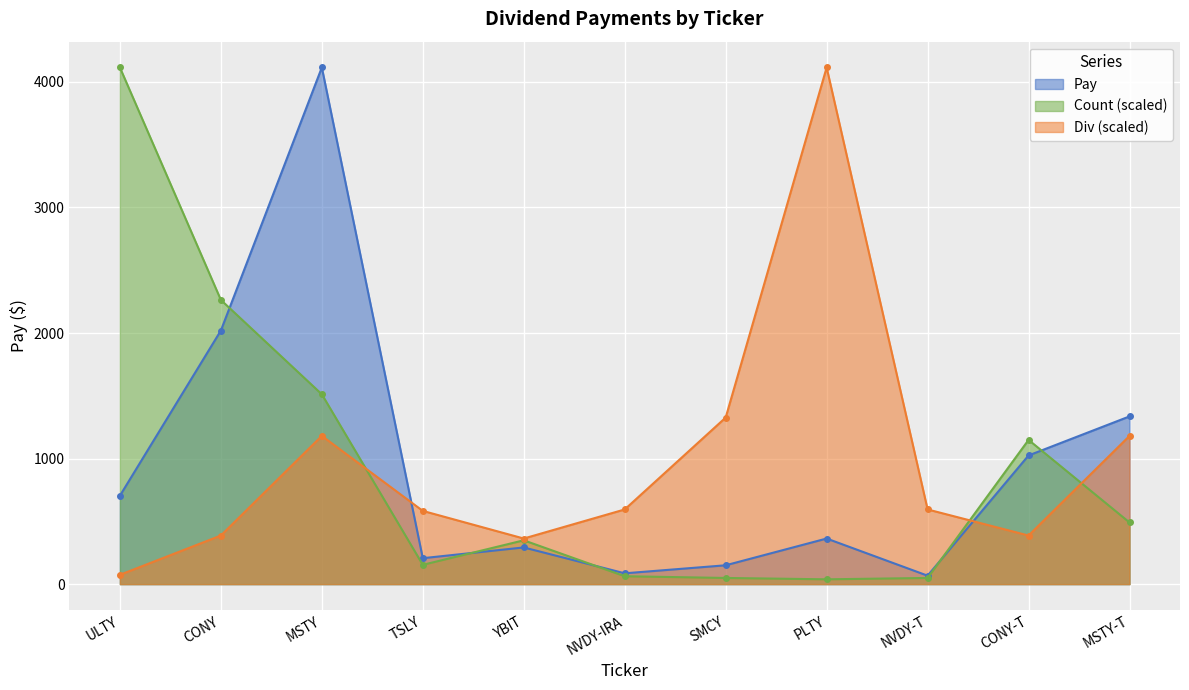

The Div series shows 553.1 at YBIT. True or false?

False